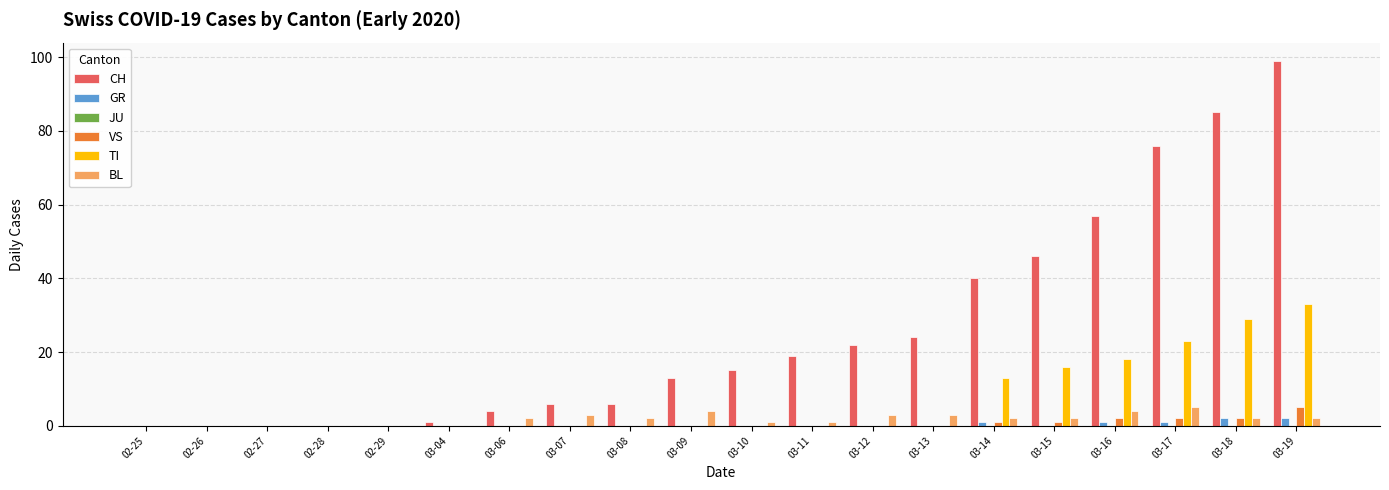

How many groups of bars are there?

20